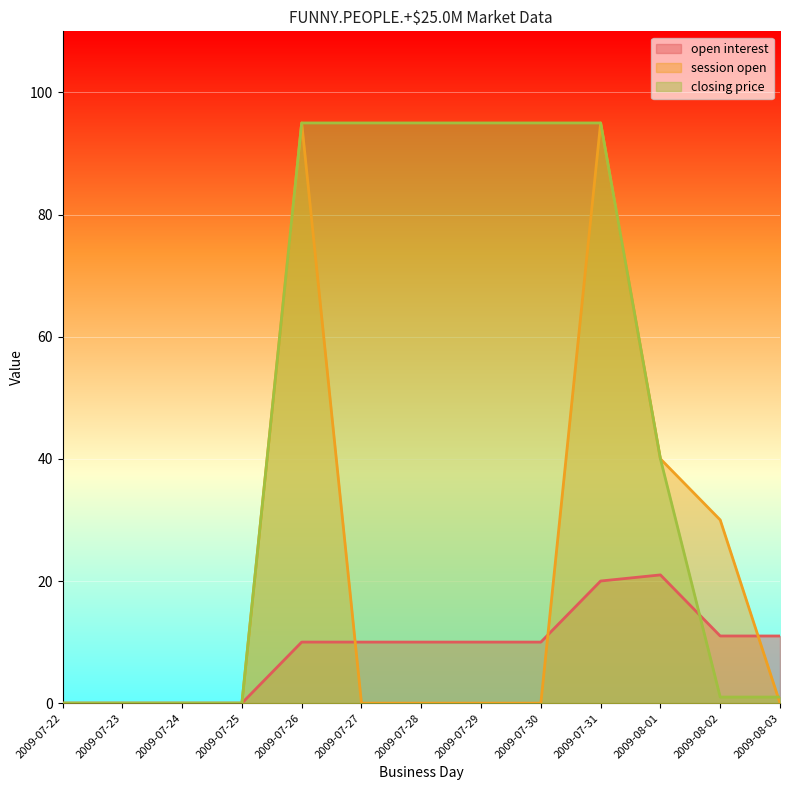

Which series has the largest total across all categories?

closing price